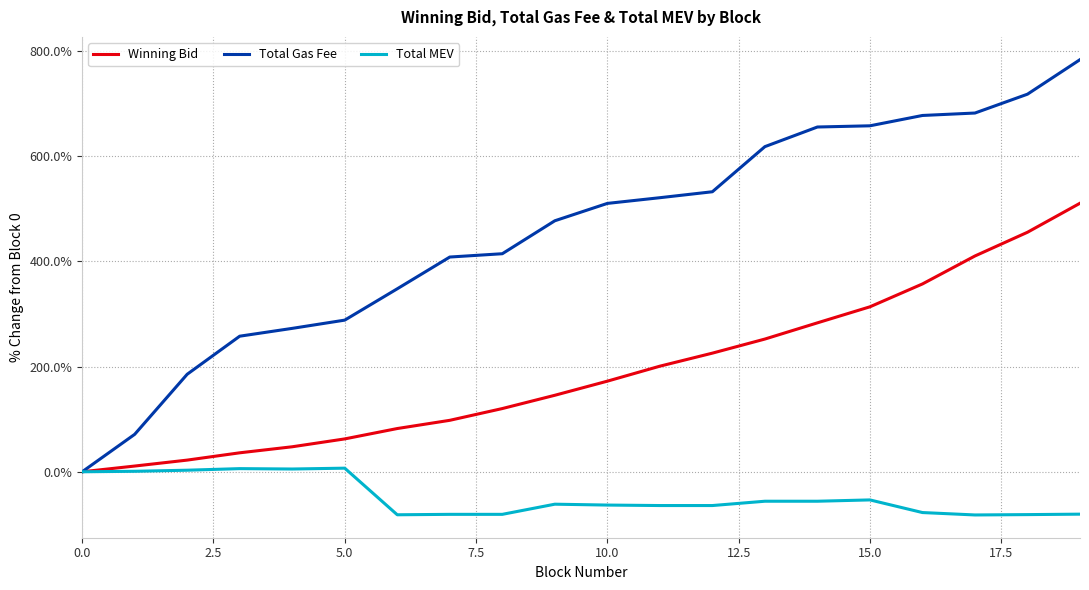

Which series has the largest range (max minus min)?

Total Gas Fee